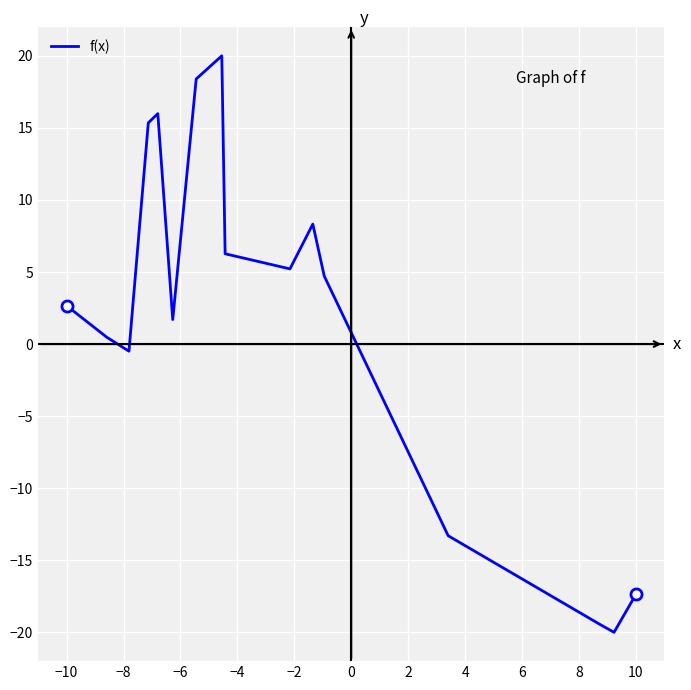

What is the smallest value displayed?

-20.0